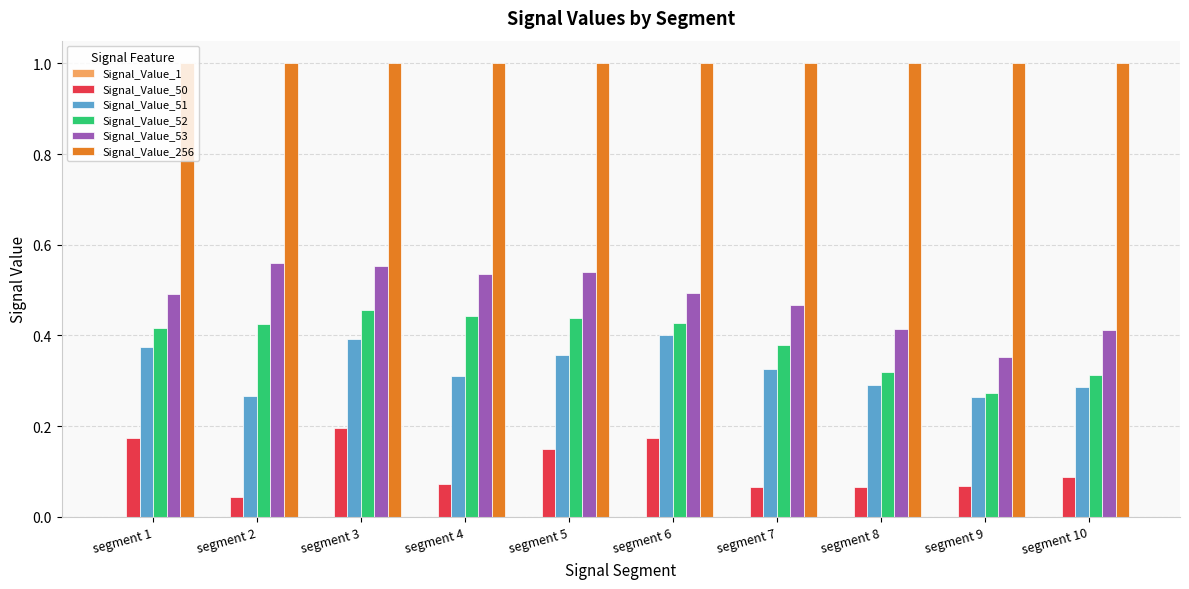

Count the Signal_Value_53 values in the range 0 to 1.

10